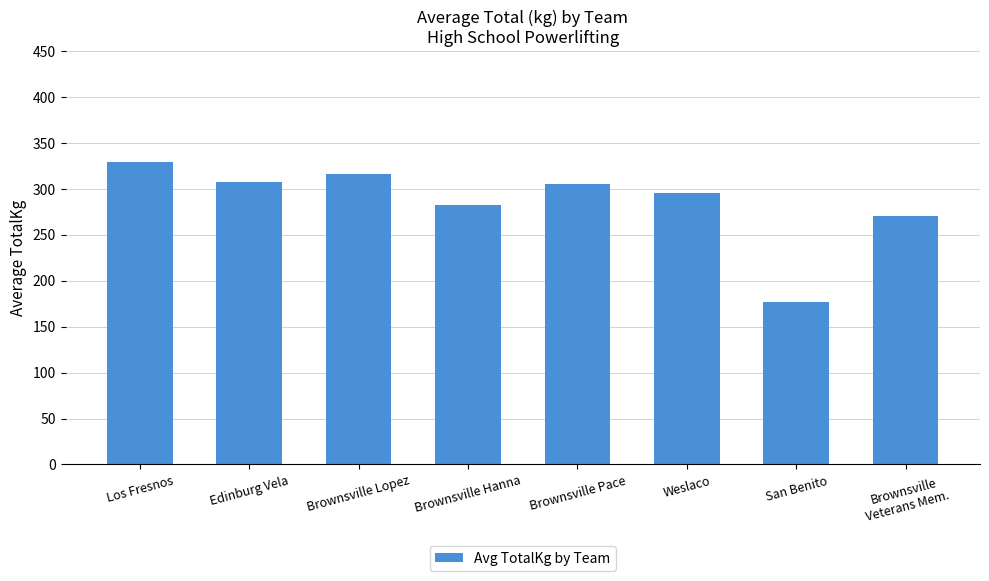

Read the value at Brownsville Pace.

304.7